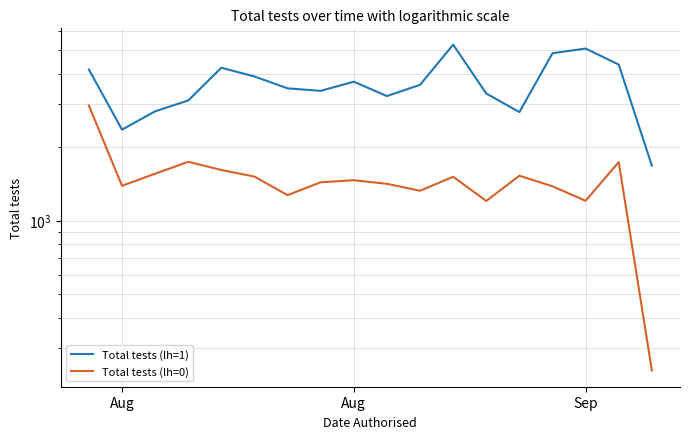

At which category does Total tests (lh=0) reach its first local valley?

Aug